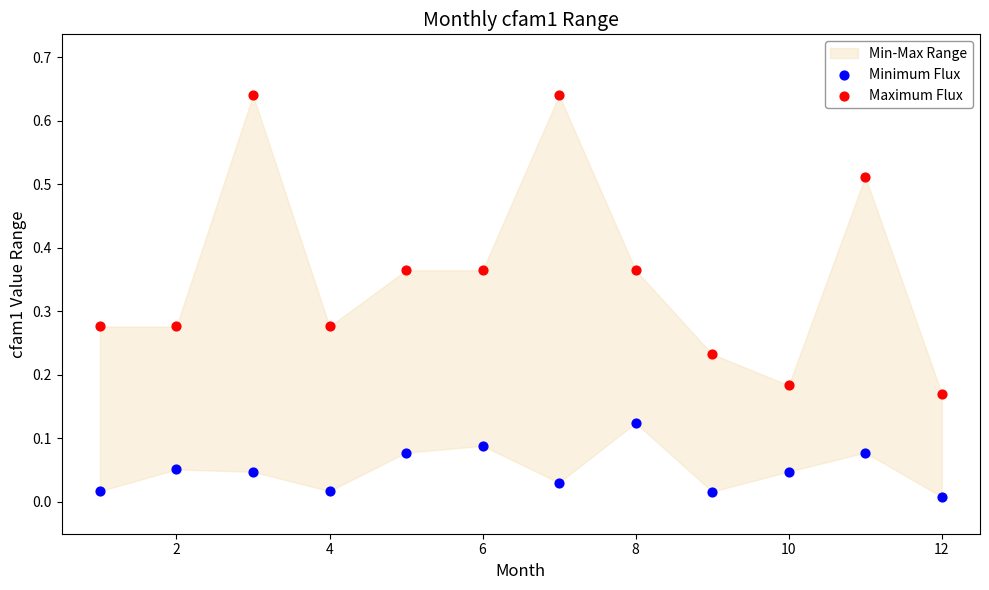

Which series reaches the minimum Y coordinate?

Minimum Flux